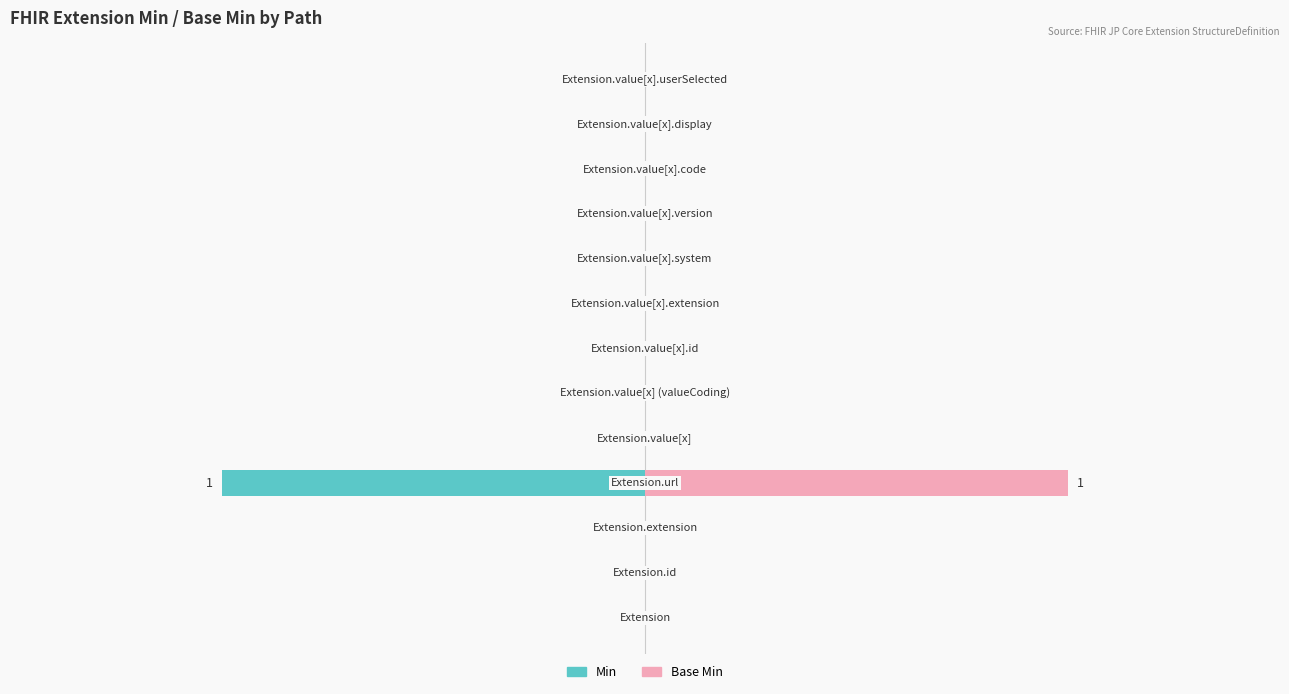

The Base Min series shows 0 at 8. True or false?

True